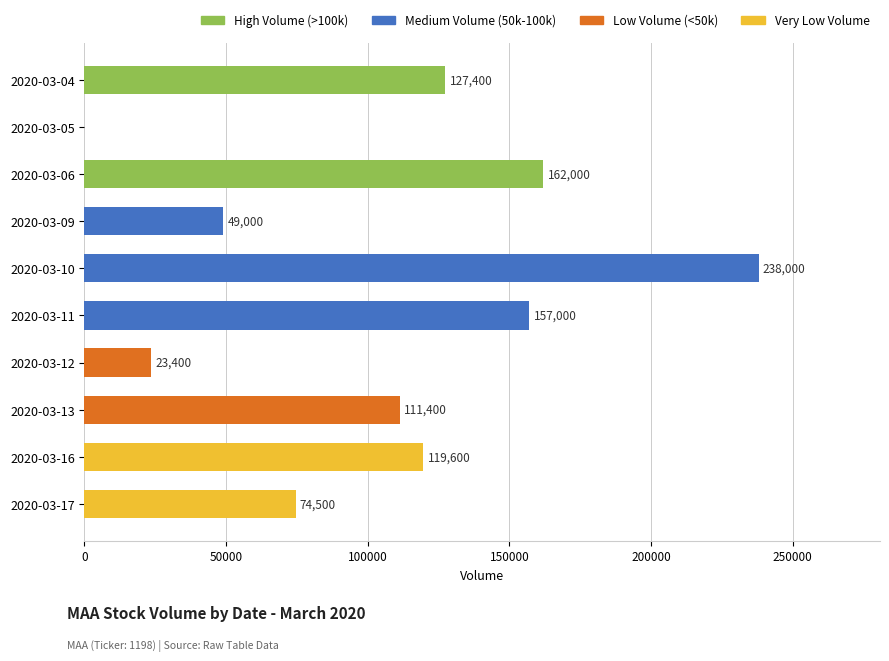

How many values are above zero?

9